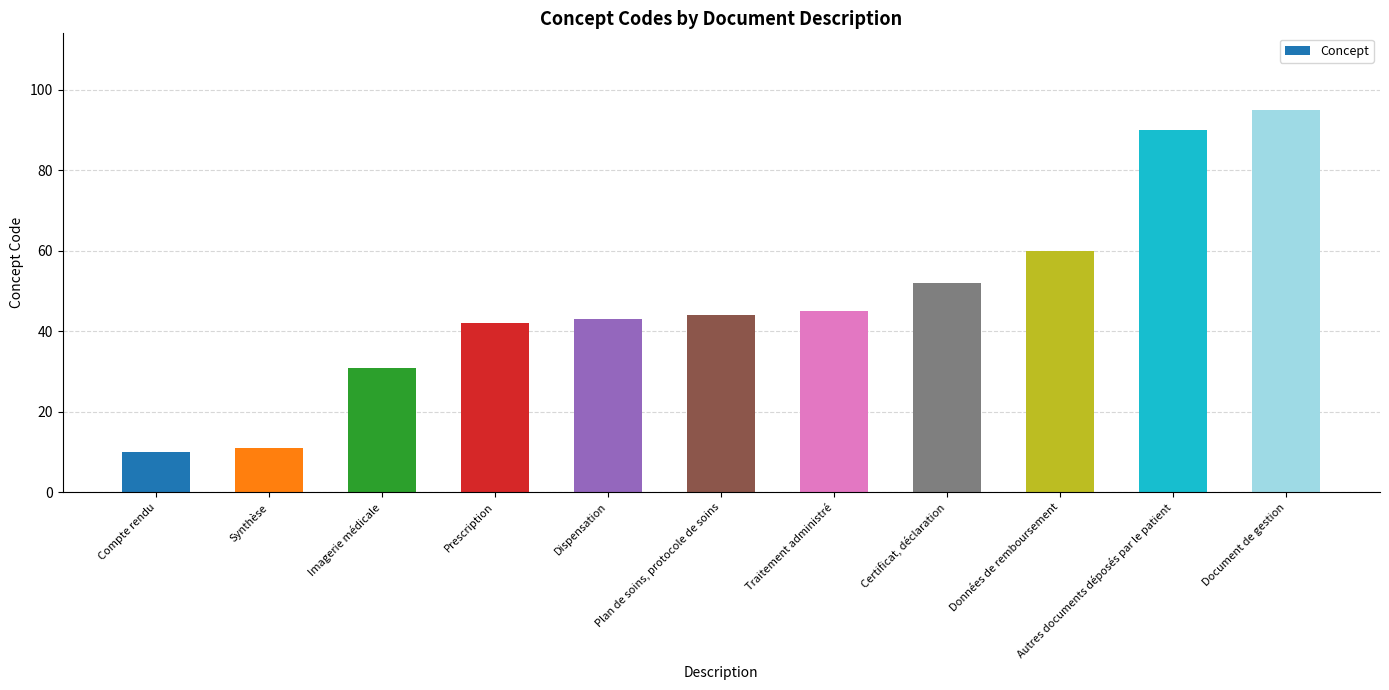

What is the difference between the second highest and second lowest values?

79